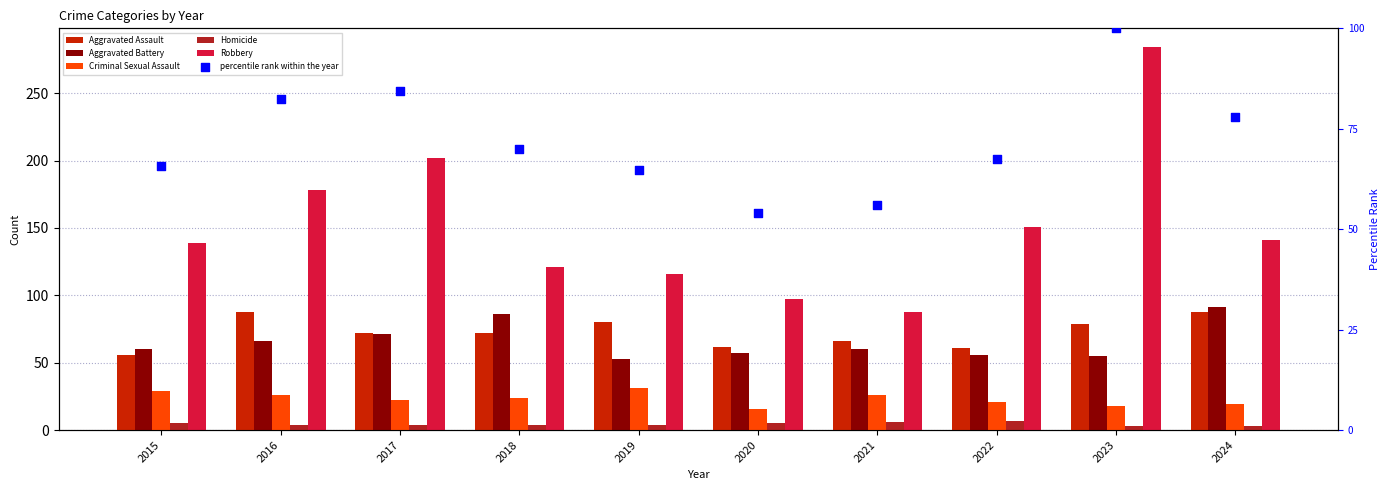

Which series reaches the minimum Y coordinate?

Homicide